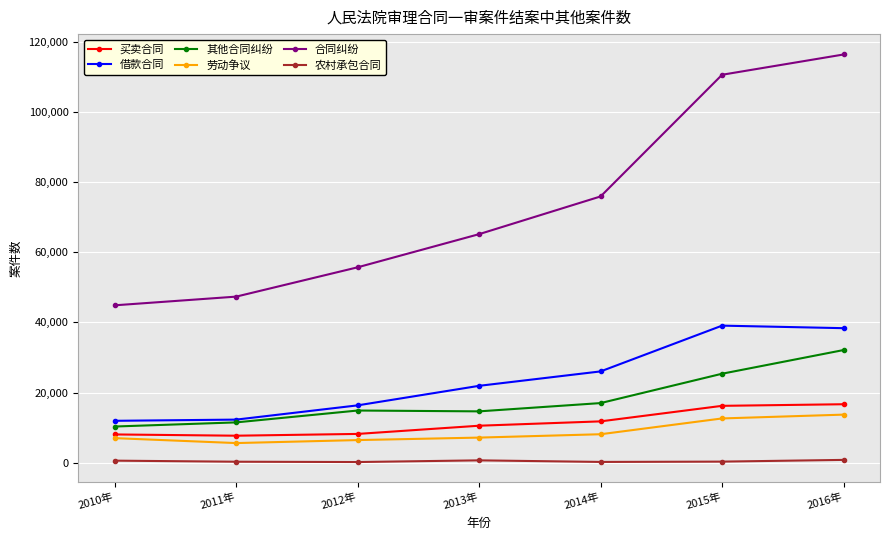

How many lines are shown in the chart?

6